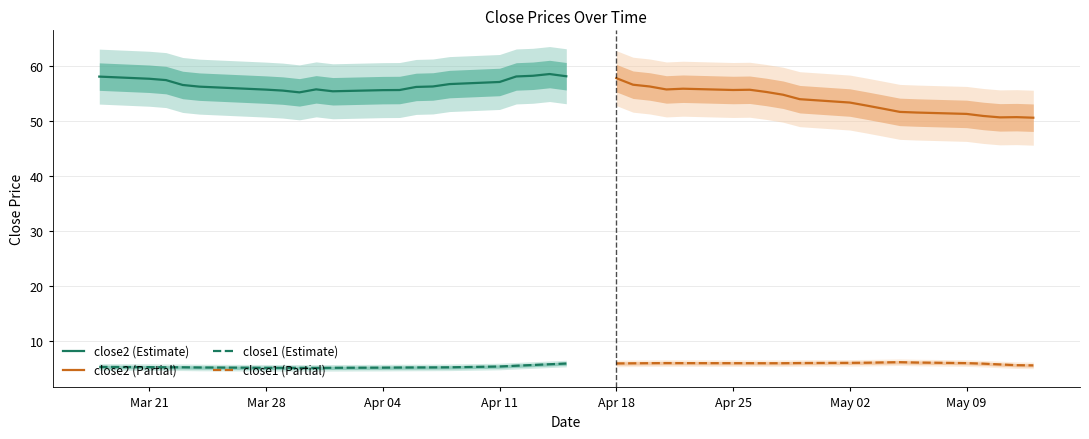

What is the difference between the maximum and second lowest values in the close2 (Partial) series?

7.1